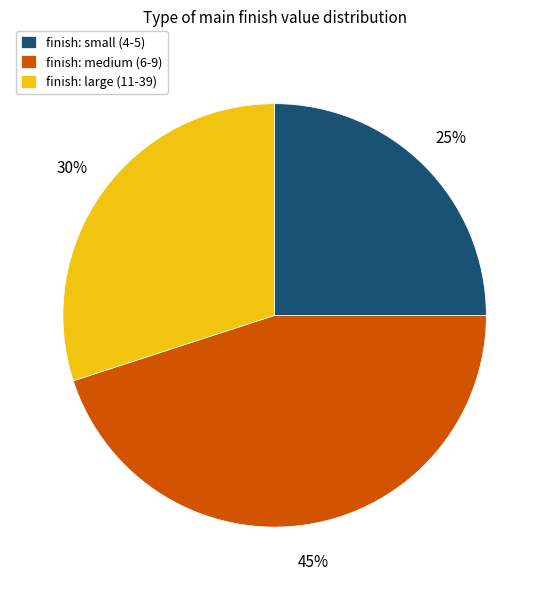

Count the number of slices in the pie.

3